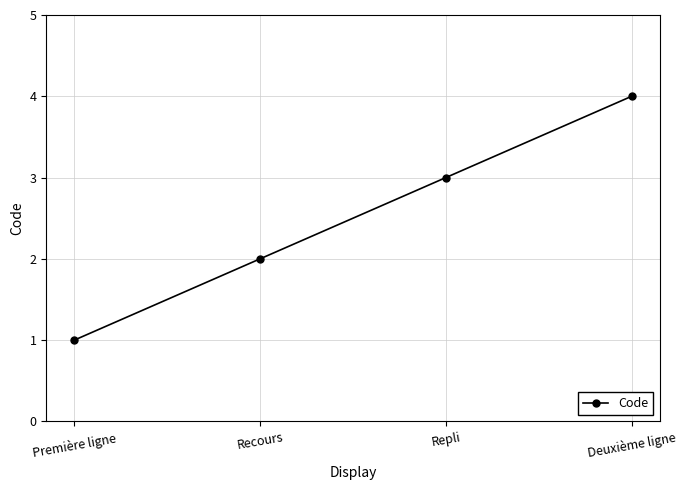

How many data points are less than 3?

2